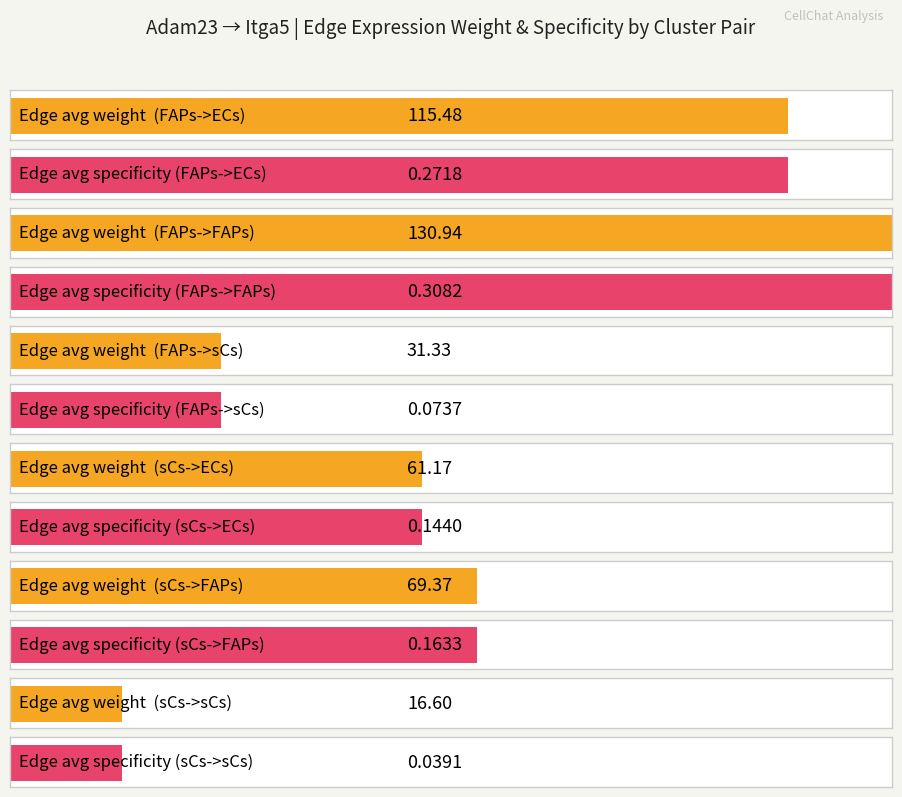

What is the highest value of the Edge total expression weight series?

130.9